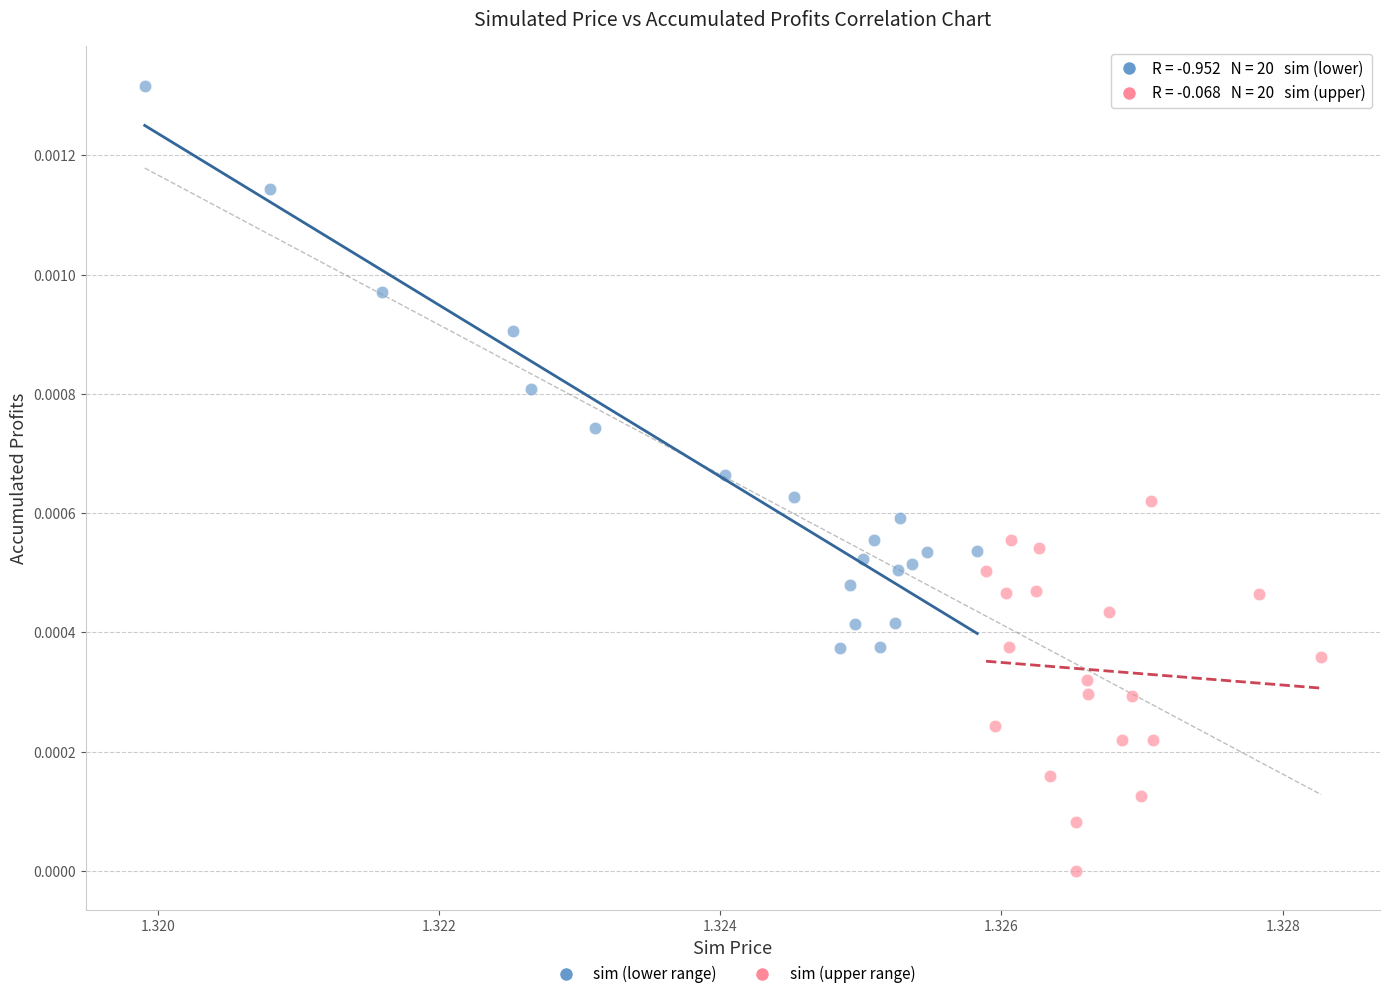

Which series contains the lowest Y value?

sim (upper range)